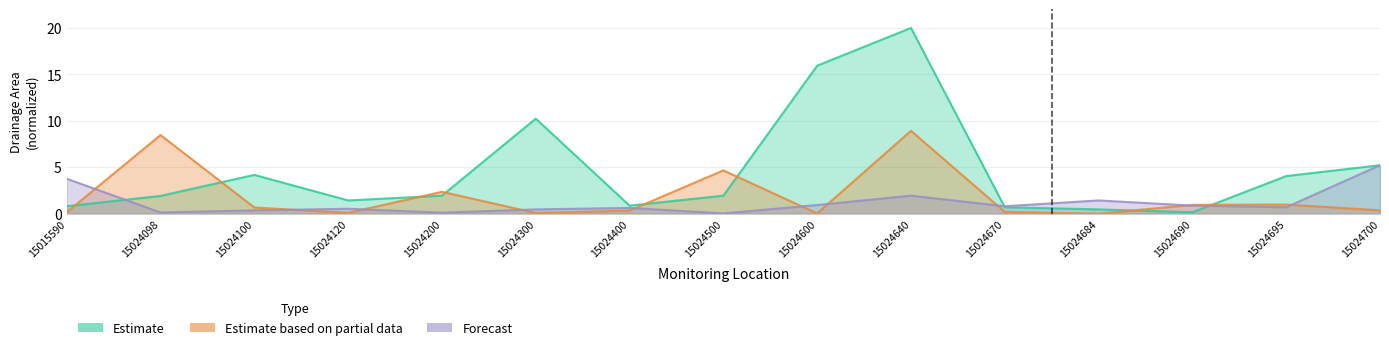

What value does the Estimate series have at 15015590?

0.8